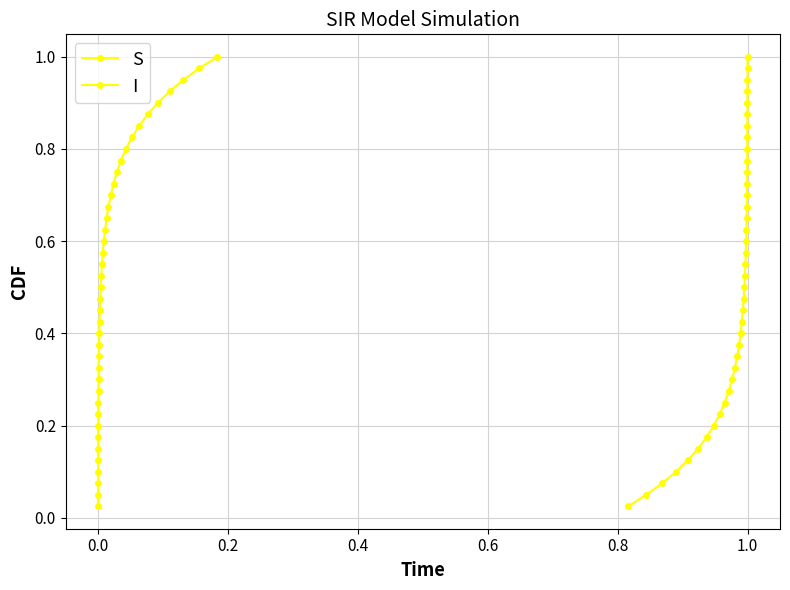

Which series has the widest spread of values?

S